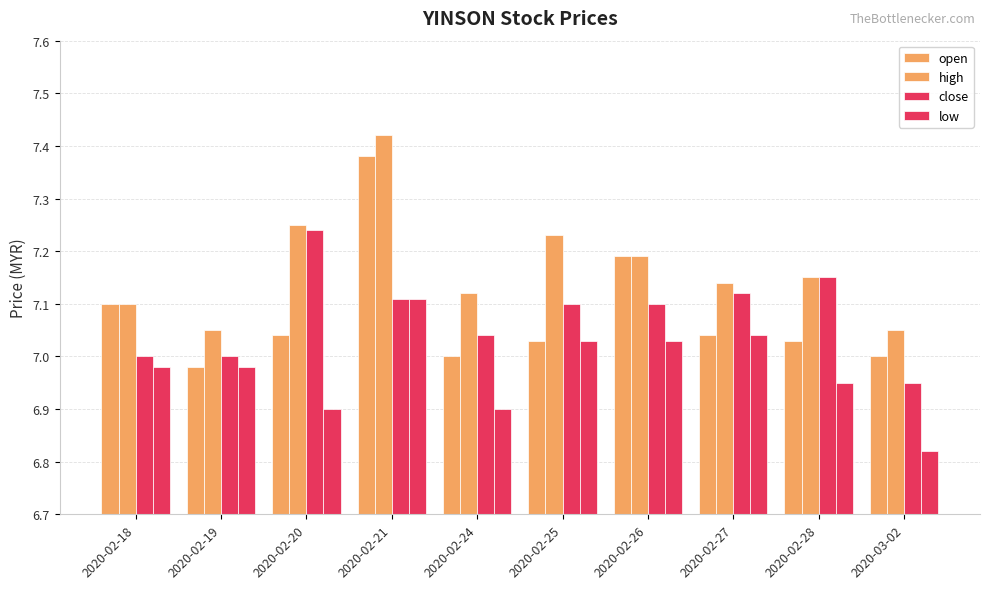

Reading left to right, list all the values displayed in this chart.

open: 7.1	7.0	7.0	7.4	7.0	7.0	7.2	7.0	7.0	7.0
high: 7.1	7.0	7.2	7.4	7.1	7.2	7.2	7.1	7.2	7.0
close: 7.0	7.0	7.2	7.1	7.0	7.1	7.1	7.1	7.2	7.0
low: 7.0	7.0	6.9	7.1	6.9	7.0	7.0	7.0	7.0	6.8